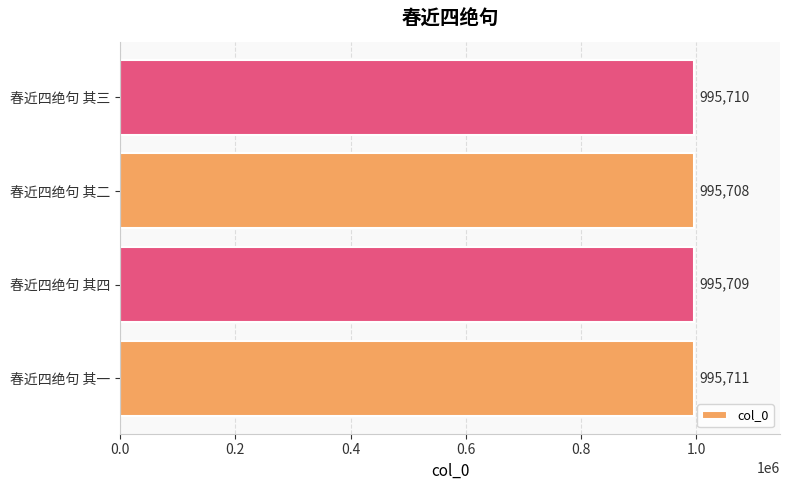

Rank the categories by value from highest to lowest.

春近四绝句 其一, 春近四绝句 其三, 春近四绝句 其四, 春近四绝句 其二